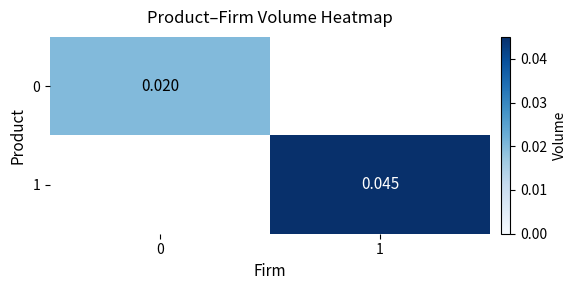

The value of 0 at 0 is 0.0. True or false?

True